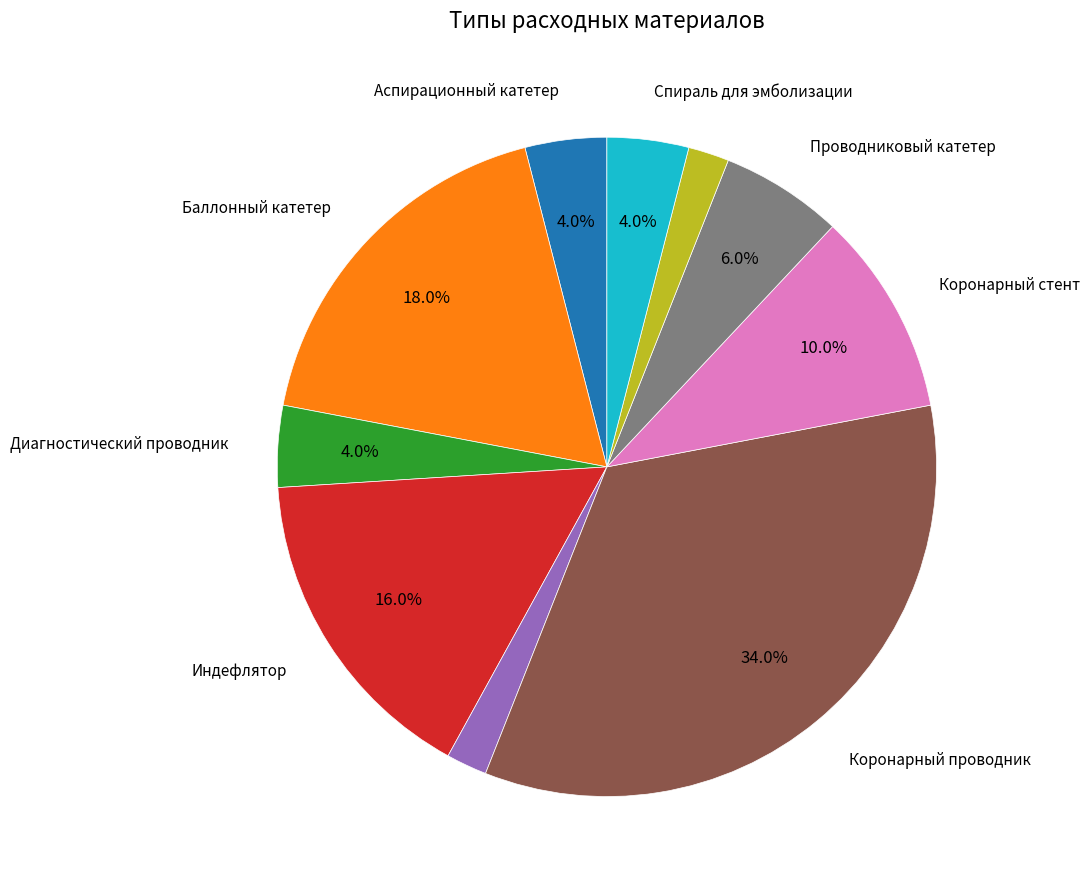

To the nearest percent, what is the average slice percentage?

10%